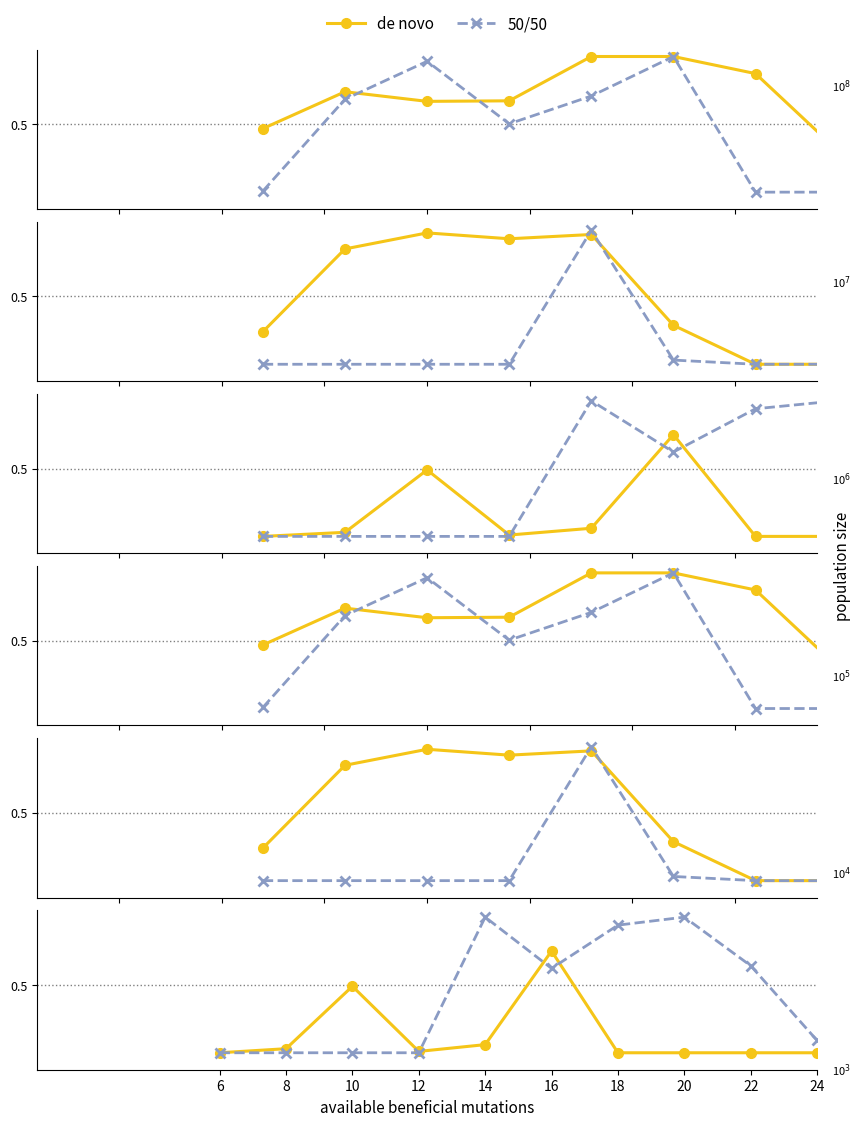

What is the value of the 50/50 point at the 9th from the left?

0.6